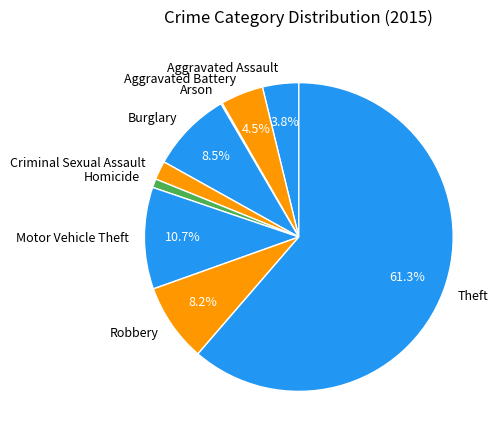

What is the ratio of the value at Robbery to the value at Burglary?

1.0